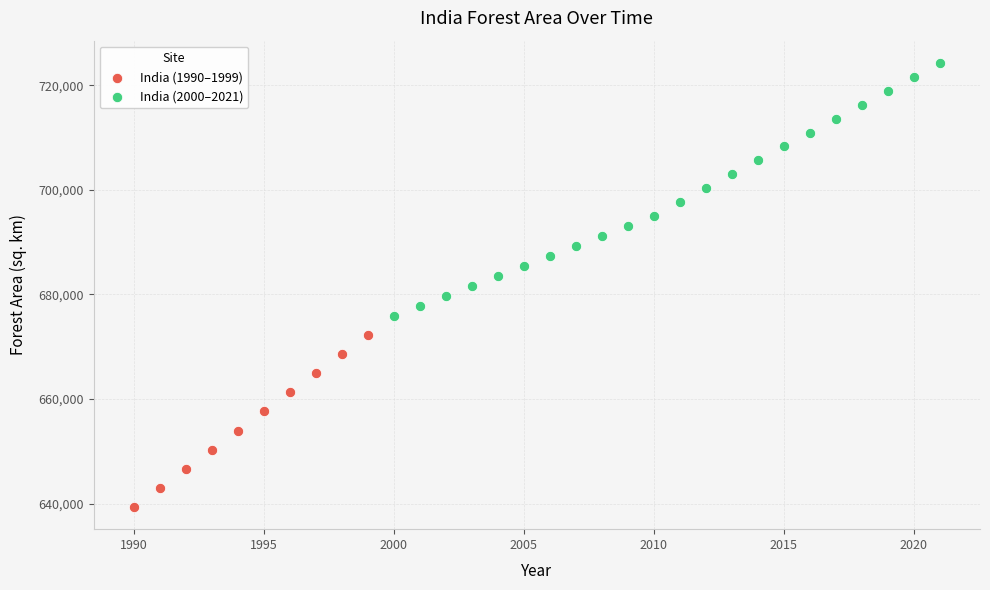

Which series has the widest spread of Y values?

India (2000–2021)